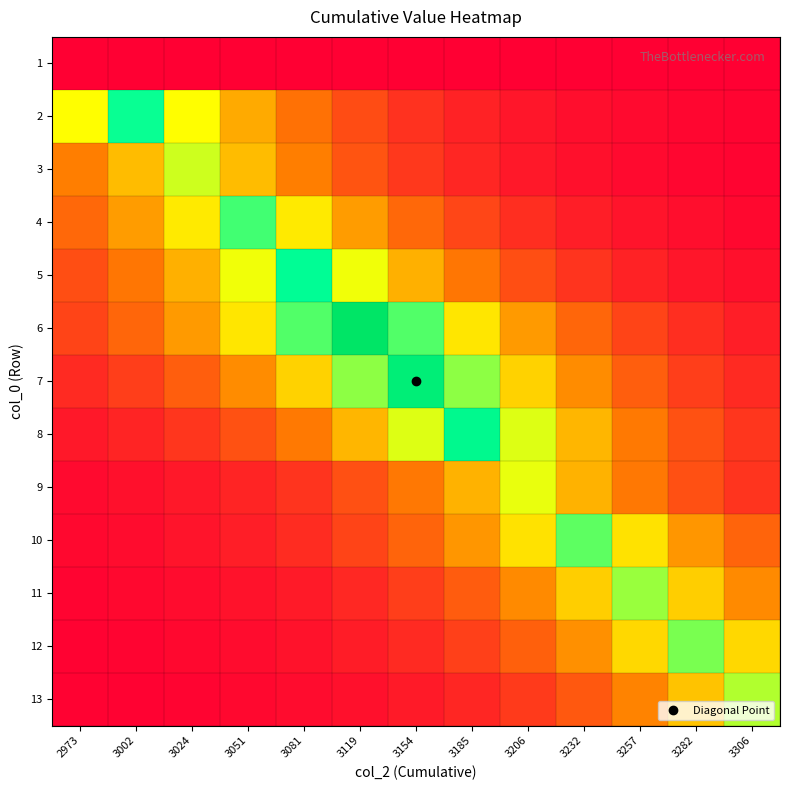

Reading right to left, extract all data points from this chart.

1: 3306=0.0	3282=0.0	3257=0.0	3232=0.0	3206=0.0	3185=0.0	3154=0.0	3119=0.0	3081=0.0	3051=0.0	3024=0.0	3002=0.0	2973=0.0
2: 3306=5.6	3282=8.3	3257=12.5	3232=18.6	3206=27.7	3185=41.3	3154=61.7	3119=92.0	3081=137.3	3051=204.8	3024=305.5	3002=455.7	2973=305.5
3: 3306=6.2	3282=9.2	3257=13.8	3232=20.6	3206=30.7	3185=45.8	3154=68.3	3119=101.8	3081=151.9	3051=226.6	3024=338.1	3002=226.6	2973=151.9
4: 3306=11.5	3282=17.2	3257=25.7	3232=38.3	3206=57.1	3185=85.2	3154=127.1	3119=189.7	3081=282.9	3051=422.1	3024=282.9	3002=189.7	2973=127.1
5: 3306=19.3	3282=28.7	3257=42.9	3232=63.9	3206=95.4	3185=142.3	3154=212.3	3119=316.7	3081=472.5	3051=316.7	3024=212.3	3002=142.3	2973=95.4
6: 3306=37.4	3282=55.8	3257=83.3	3232=124.2	3206=185.3	3185=276.5	3154=412.4	3119=615.3	3081=412.4	3051=276.5	3024=185.3	3002=124.2	2973=83.3
7: 3306=51.0	3282=76.0	3257=113.4	3232=169.2	3206=252.4	3185=376.6	3154=561.8	3119=376.6	3081=252.4	3051=169.2	3024=113.4	3002=76.0	2973=51.0
8: 3306=66.4	3282=99.0	3257=147.7	3232=220.3	3206=328.7	3185=490.4	3154=328.7	3119=220.3	3081=147.7	3051=99.0	3024=66.4	3002=44.5	2973=29.8
9: 3306=64.9	3282=96.8	3257=144.4	3232=215.4	3206=321.3	3185=215.4	3154=144.4	3119=96.8	3081=64.9	3051=43.5	3024=29.1	3002=19.5	2973=13.1
10: 3306=122.1	3282=182.1	3257=271.7	3232=405.3	3206=271.7	3185=182.1	3154=122.1	3119=81.8	3081=54.9	3051=36.8	3024=24.6	3002=16.5	2973=11.1
11: 3306=166.3	3282=248.0	3257=370.0	3232=248.0	3206=166.3	3185=111.4	3154=74.7	3119=50.1	3081=33.6	3051=22.5	3024=15.1	3002=10.1	2973=6.8
12: 3306=260.4	3282=388.5	3257=260.4	3232=174.6	3206=117.0	3185=78.4	3154=52.6	3119=35.2	3081=23.6	3051=15.8	3024=10.6	3002=7.1	2973=4.8
13: 3306=354.0	3282=237.3	3257=159.1	3232=106.6	3206=71.5	3185=47.9	3154=32.1	3119=21.5	3081=14.4	3051=9.7	3024=6.5	3002=4.3	2973=2.9